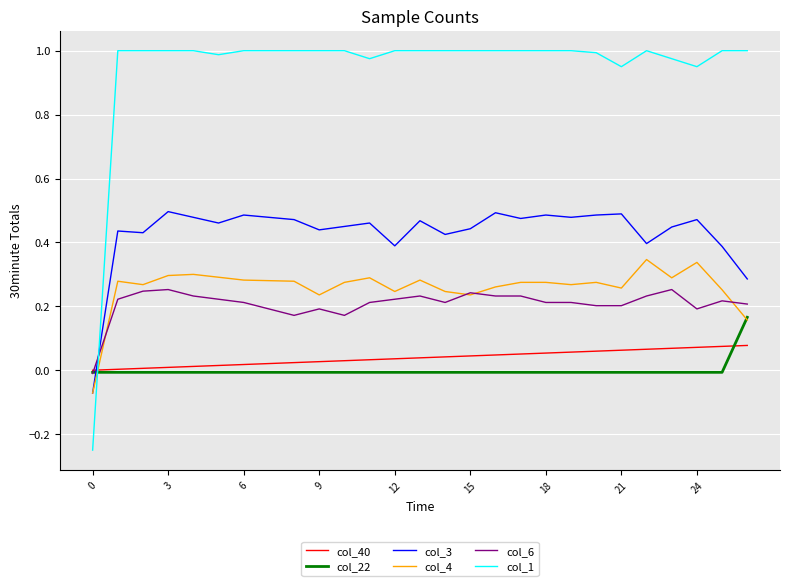

Which series has the largest total across all categories?

col_1